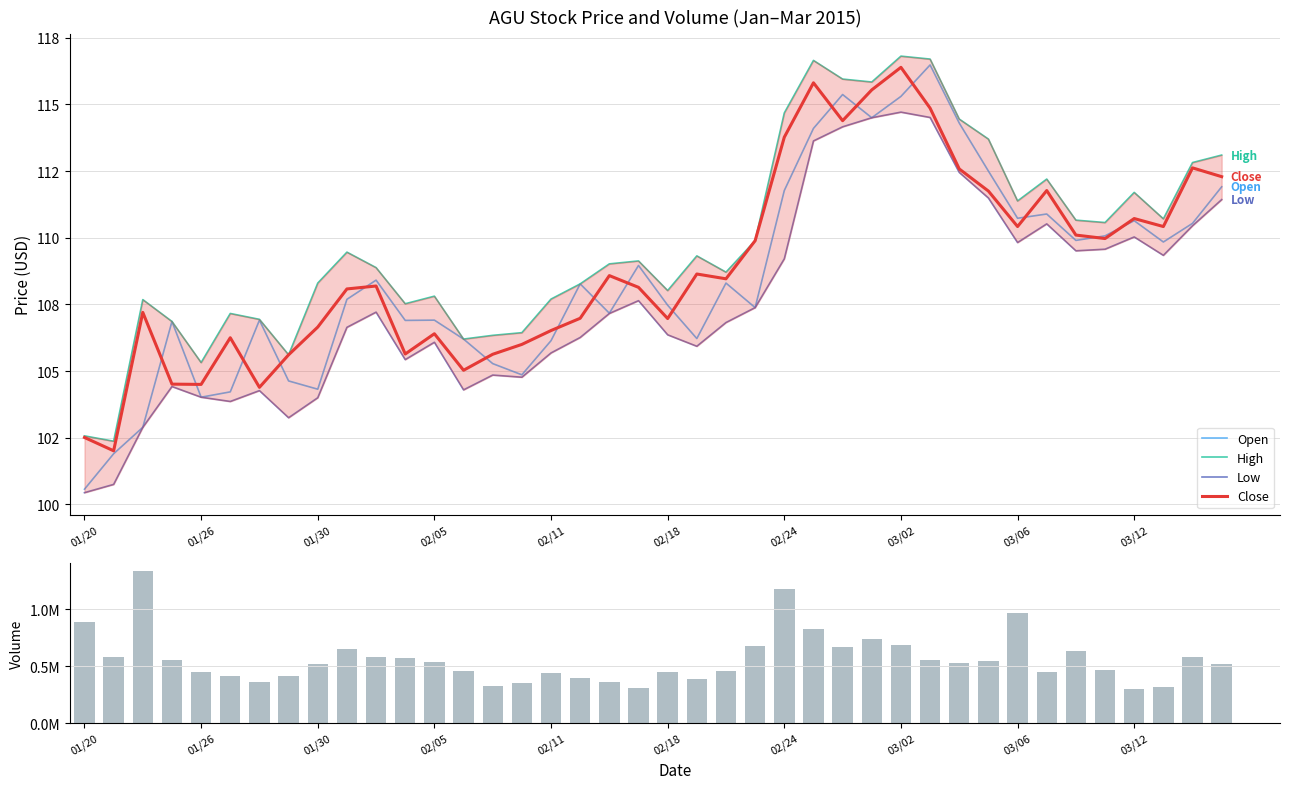

What is the difference between the Volume values at 02/11 and 34?

186967.0